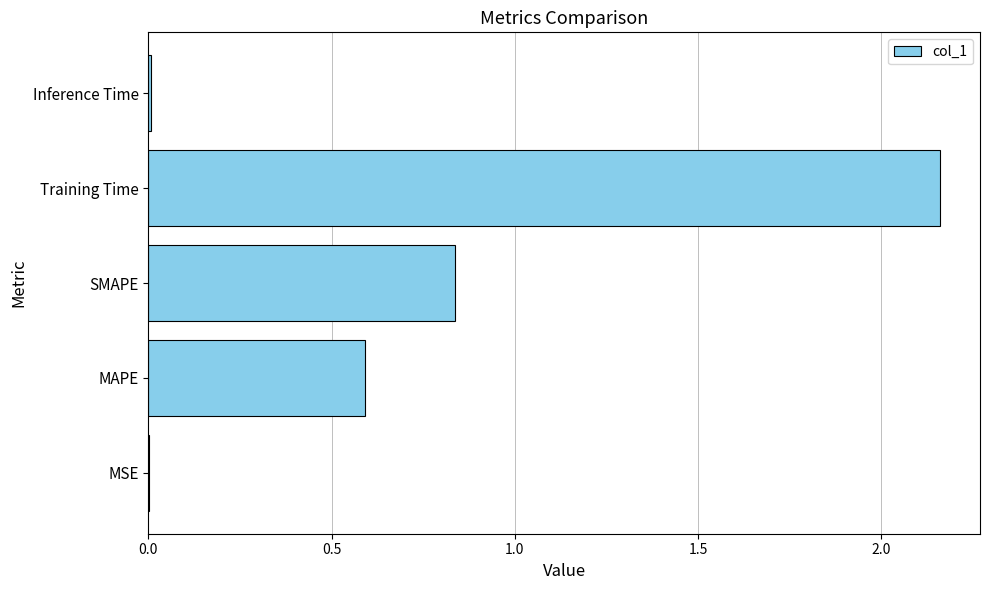

At which label is the value closest to 1?

SMAPE